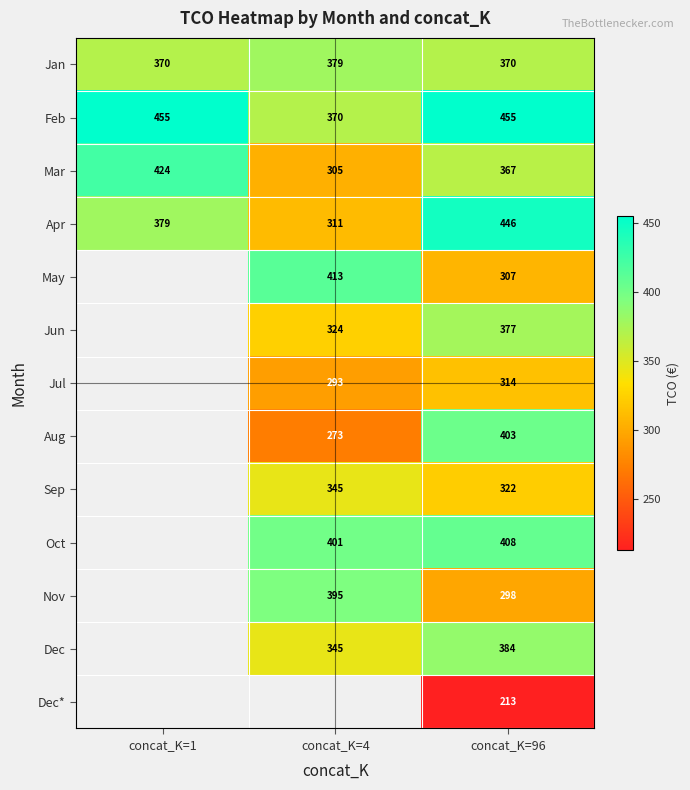

Rank the series at concat_K=96 from highest to lowest value.

Feb, Apr, Oct, Aug, Dec, Jun, Jan, Mar, Sep, Jul, May, Nov, Dec*